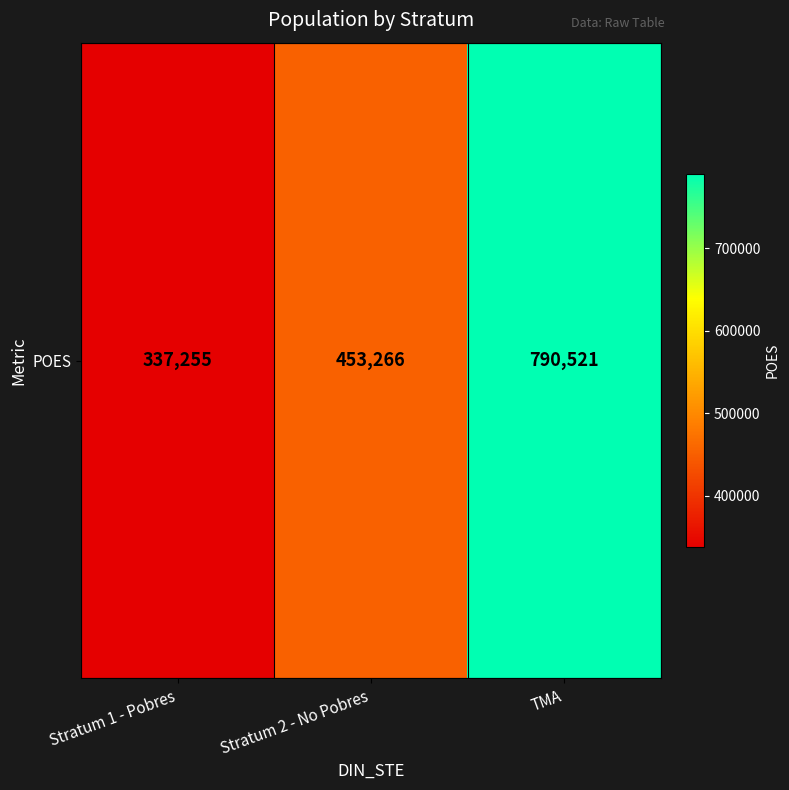

What is the change in value from Stratum 1 - Pobres to Stratum 2 - No Pobres?

+116011